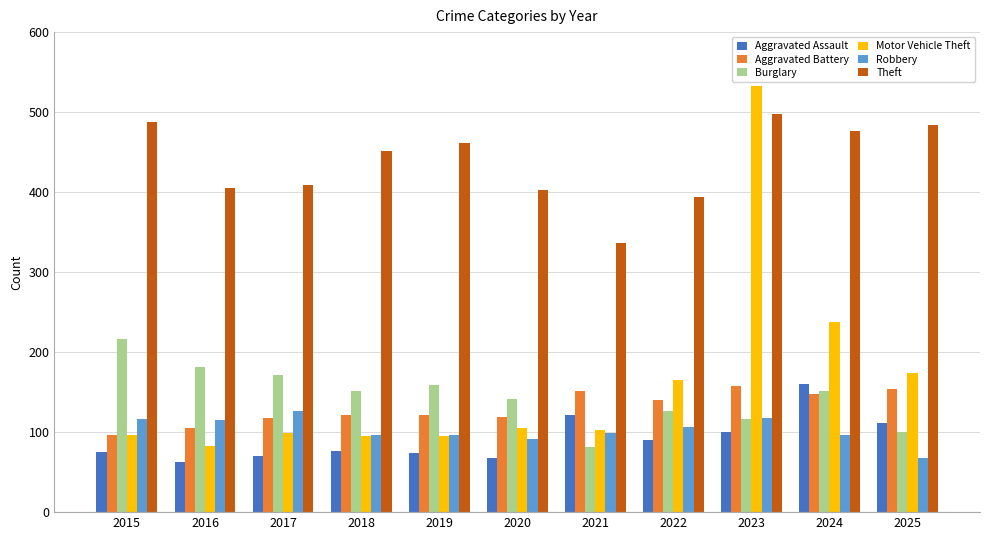

Is it true that Theft equals 219 at 2018?

False